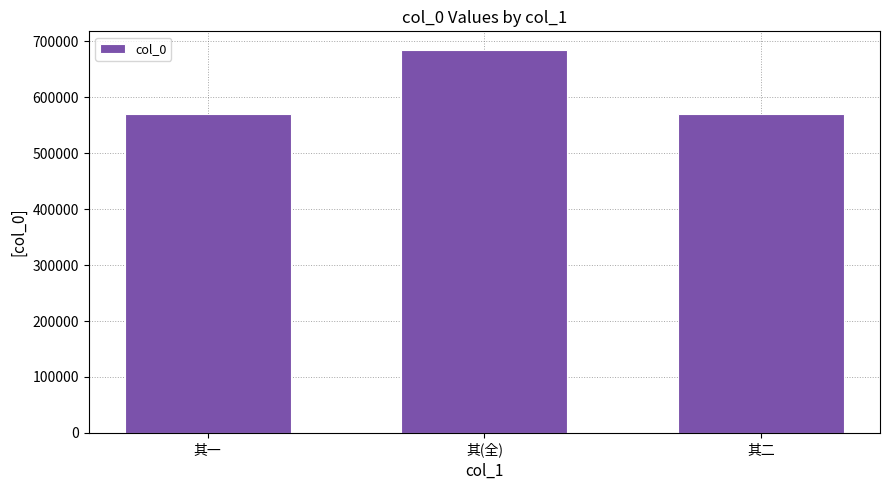

What is the approximate value at 其(全), to the nearest 10?

683890